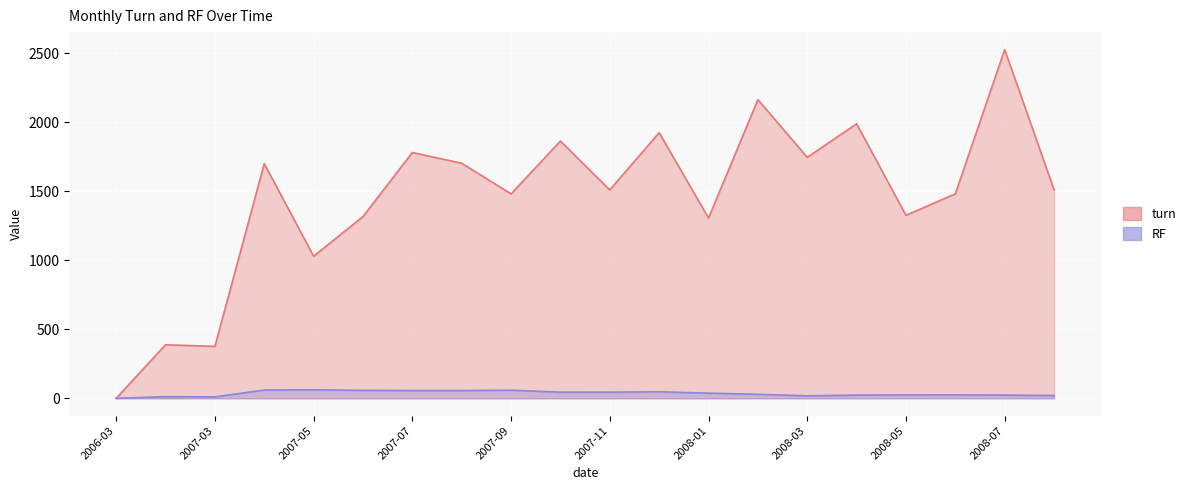

Which series has the widest spread of values?

turn